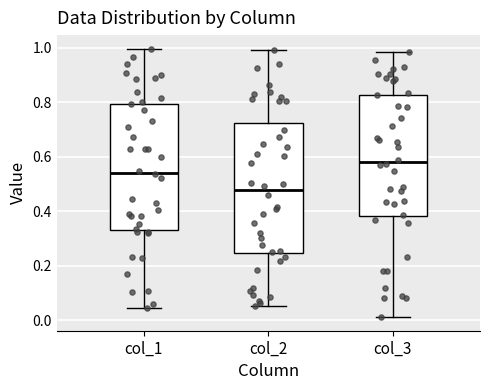

Reading left to right, read every box against the y-axis: the position of its median line, the range the box covers, and the ends of its whiskers. The values are not printed on the chart, so give them approximately, as read against the axis.

col_1: median 0.54, box 0.34 to 0.80, whiskers 0.04 to 1.00
col_2: median 0.48, box 0.24 to 0.72, whiskers 0.06 to 1.00
col_3: median 0.58, box 0.38 to 0.82, whiskers 0.02 to 0.98